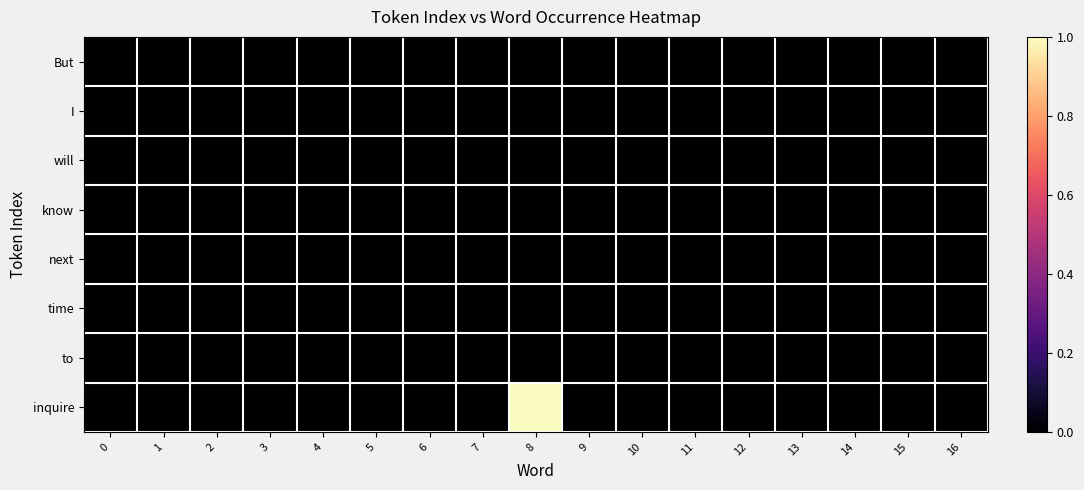

Which series has the widest spread of values?

inquire